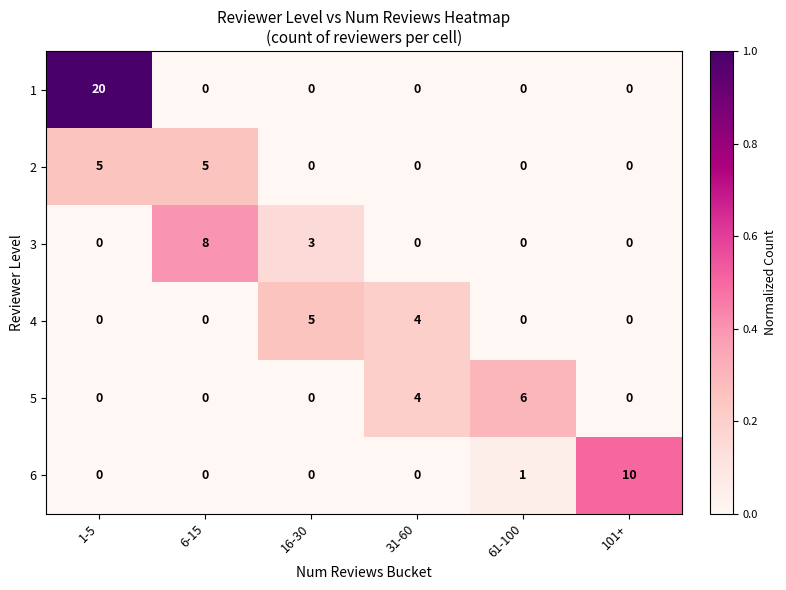

What is the sum of all 5 values?

10